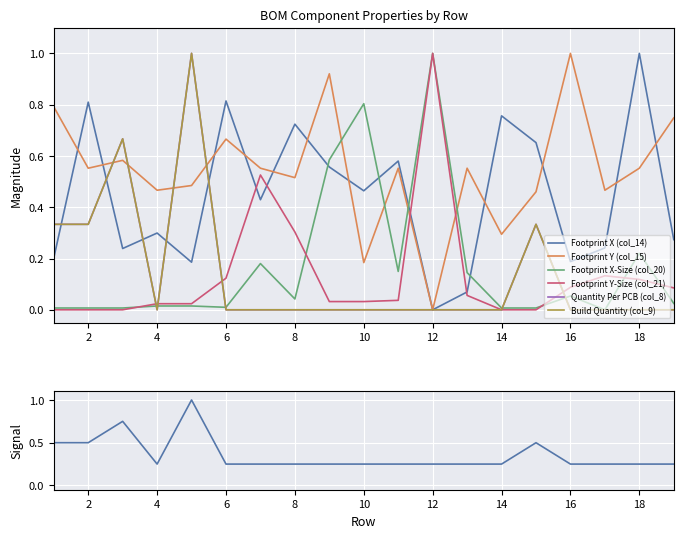

The Footprint Y-Size (col_21) series shows 0.0 at 4. True or false?

False